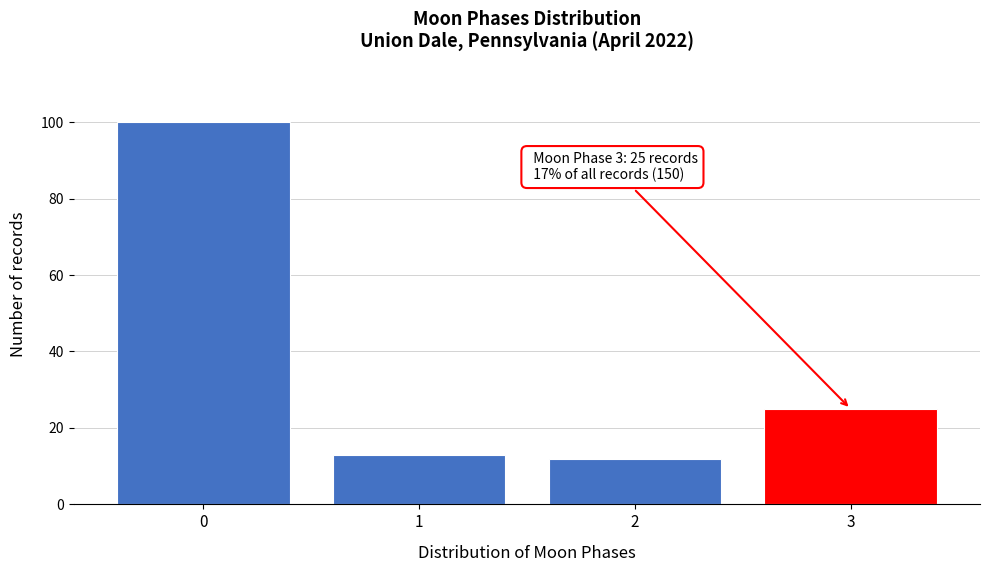

Reading left to right, what are all the values shown in this chart?

100	13	12	25